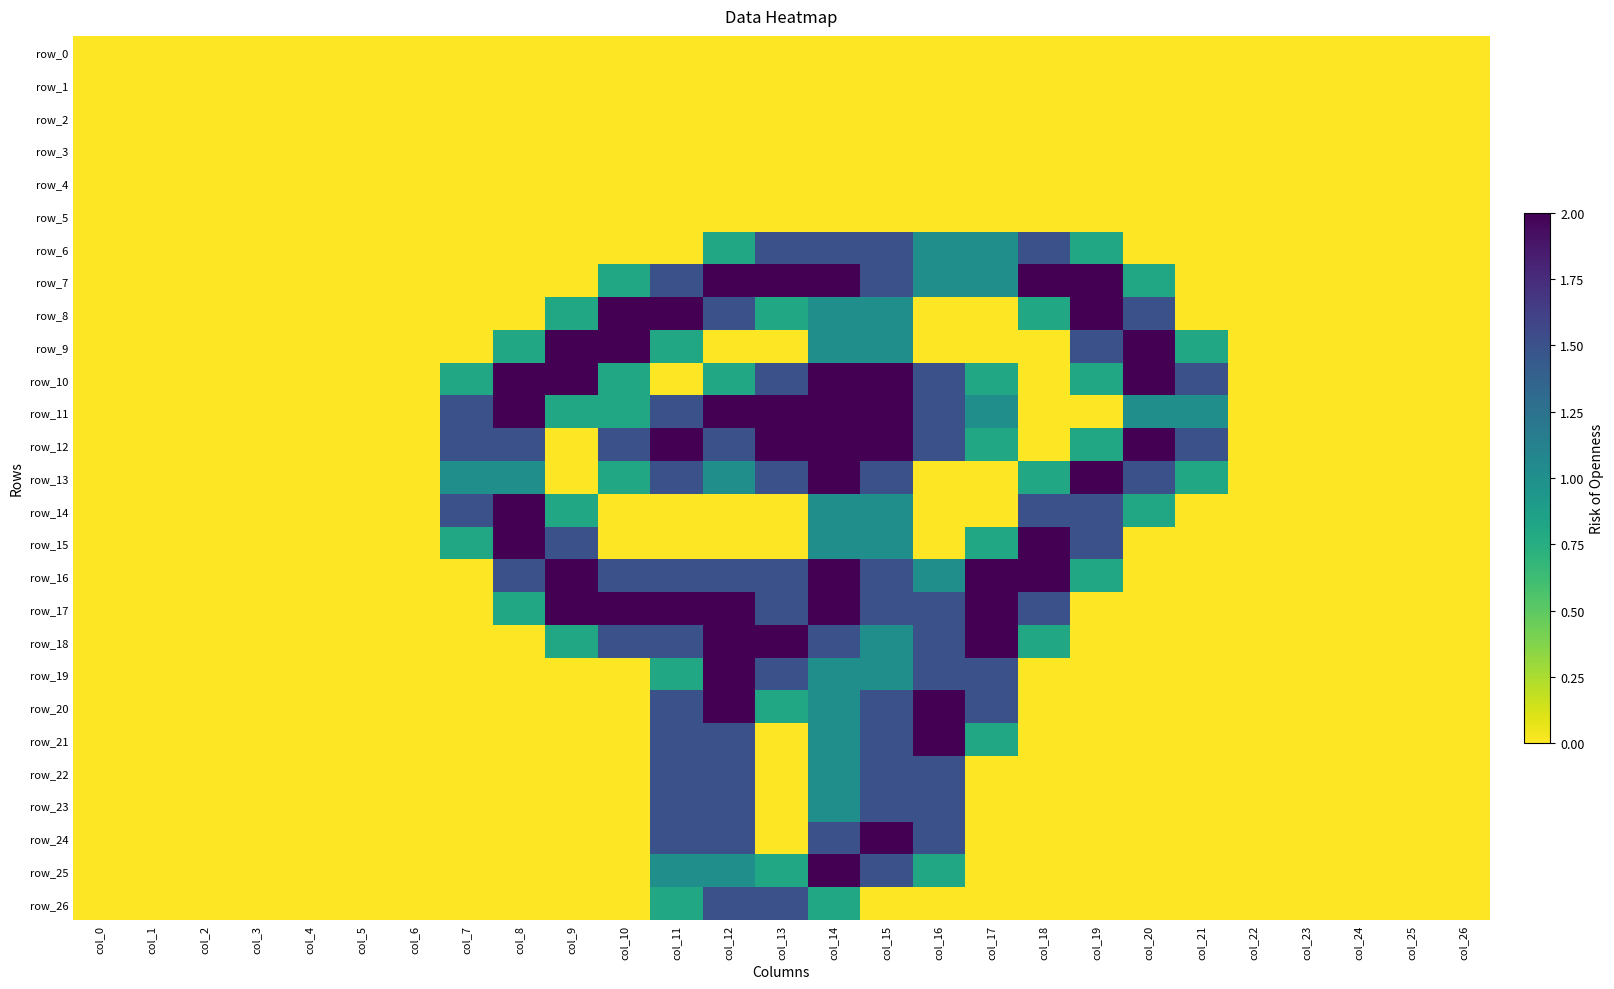

Which series has the largest total across all categories?

row_12